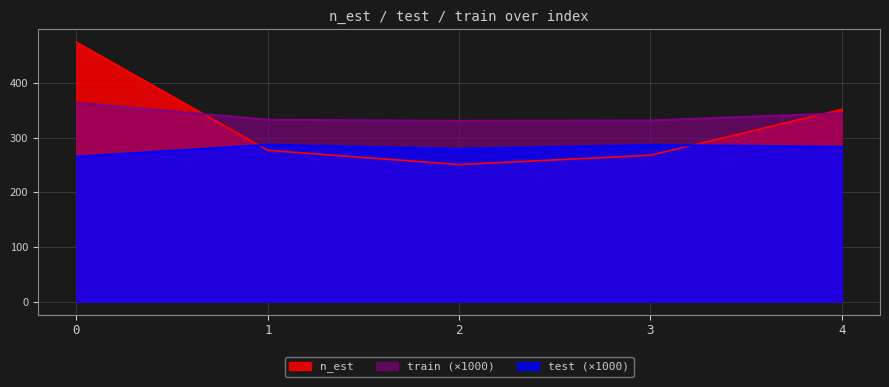

What is the difference between the maximum and minimum values in the train series?

33.2